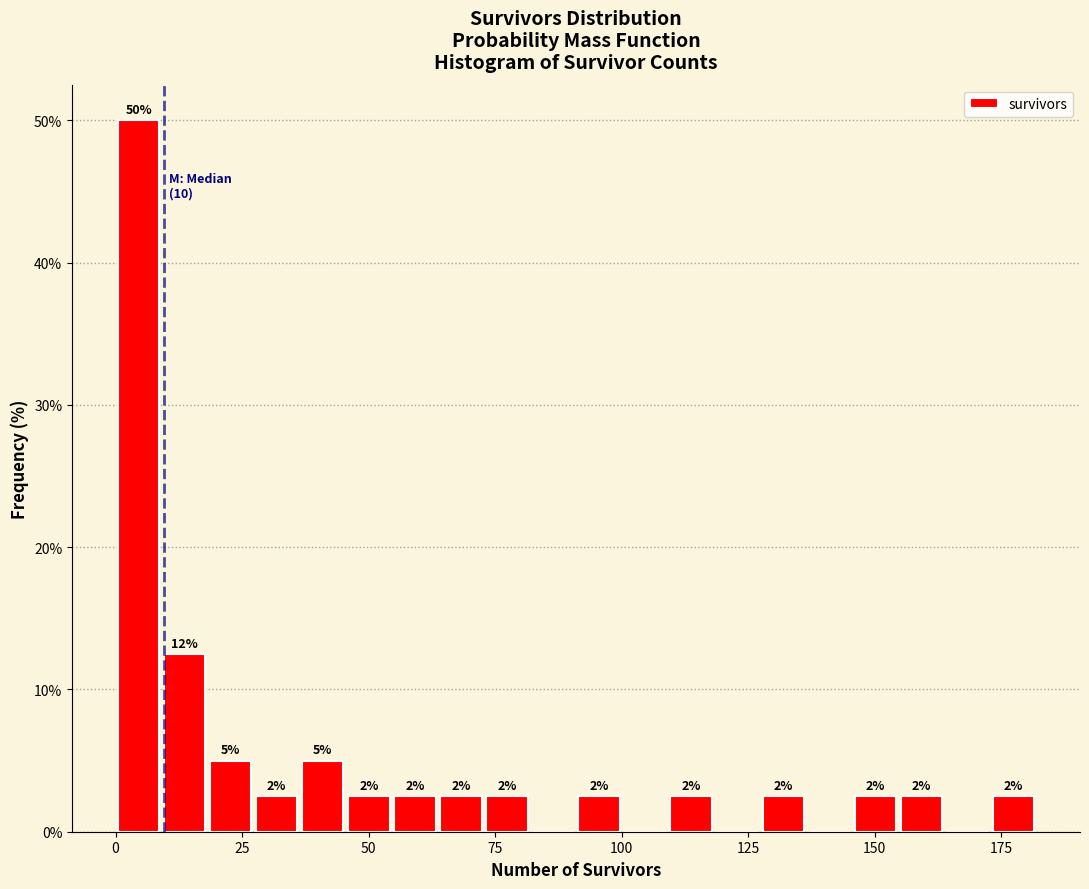

Around what value on the x-axis is the tallest bar? Give the approximate position of its centre, as read against the axis.

5